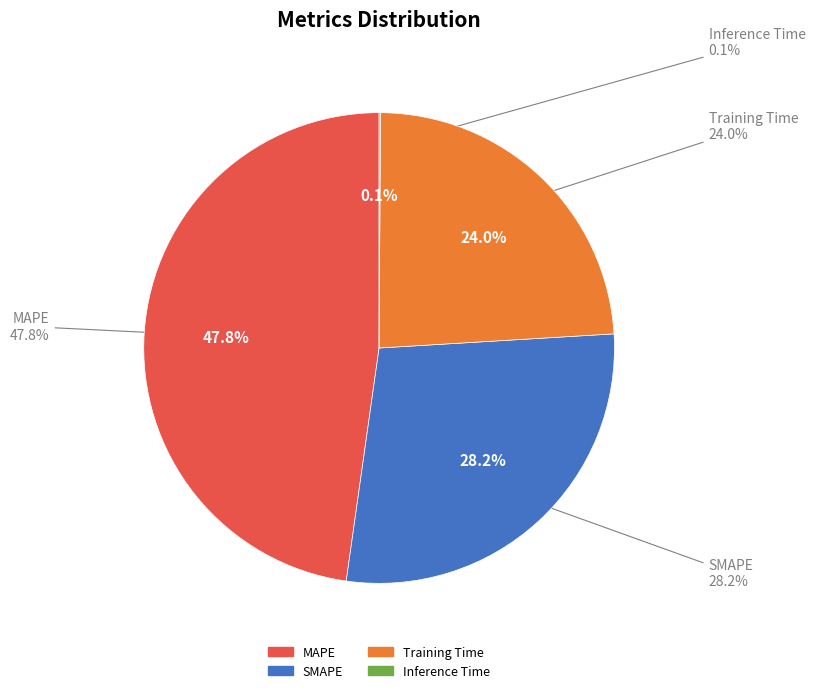

Rank the categories by value from highest to lowest.

MAPE, SMAPE, Training Time, Inference Time